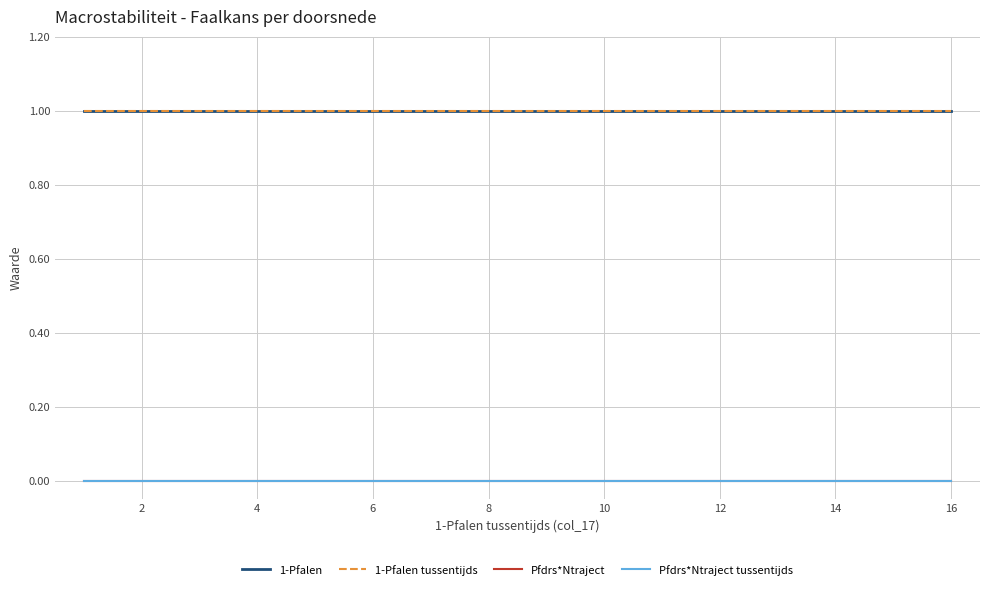

How many lines are shown in the chart?

4